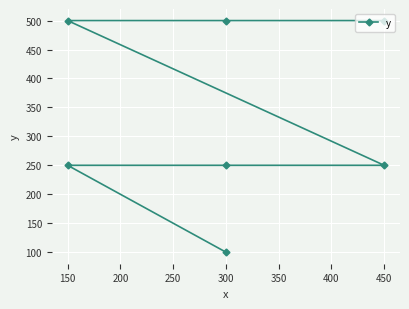

Is it true that the value at 450 is 250?

True